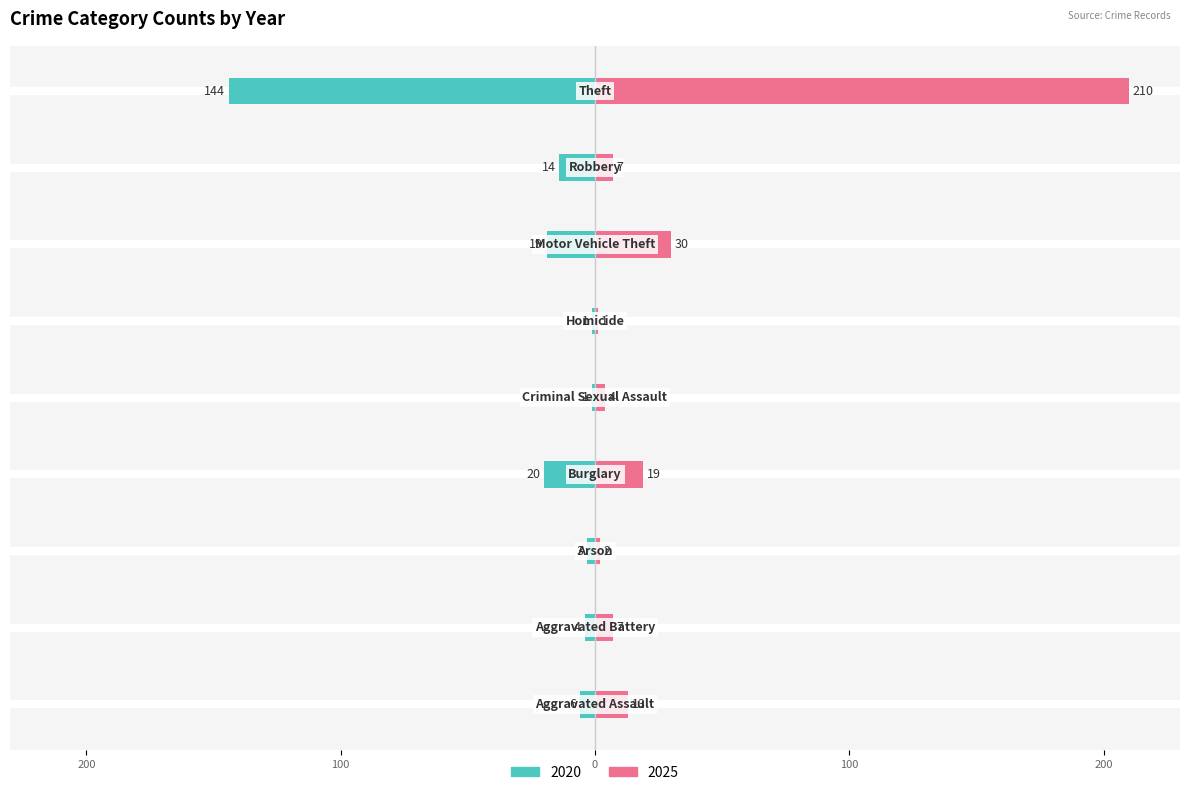

What is the sum of the 2025 values at Robbery and Criminal Sexual Assault?

11